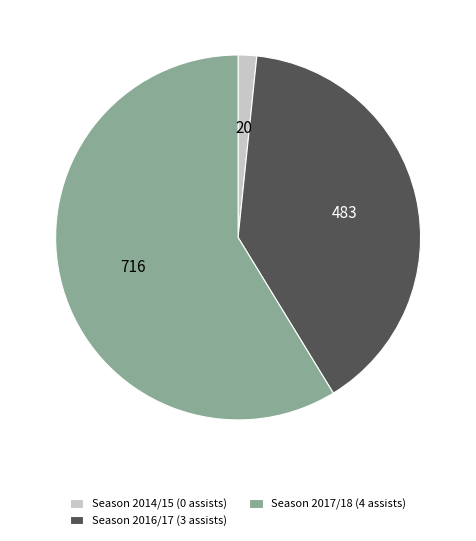

The Season 2016/17 (3 assists) slice represents 40% of the pie. True or false?

True